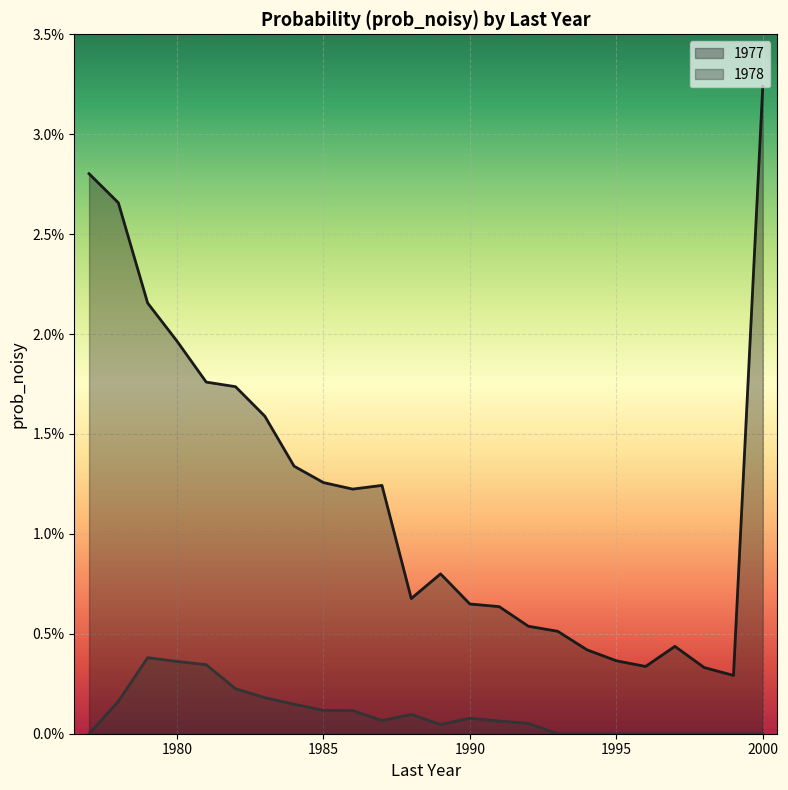

Which series changed the most between 1982 and 1999?

1977